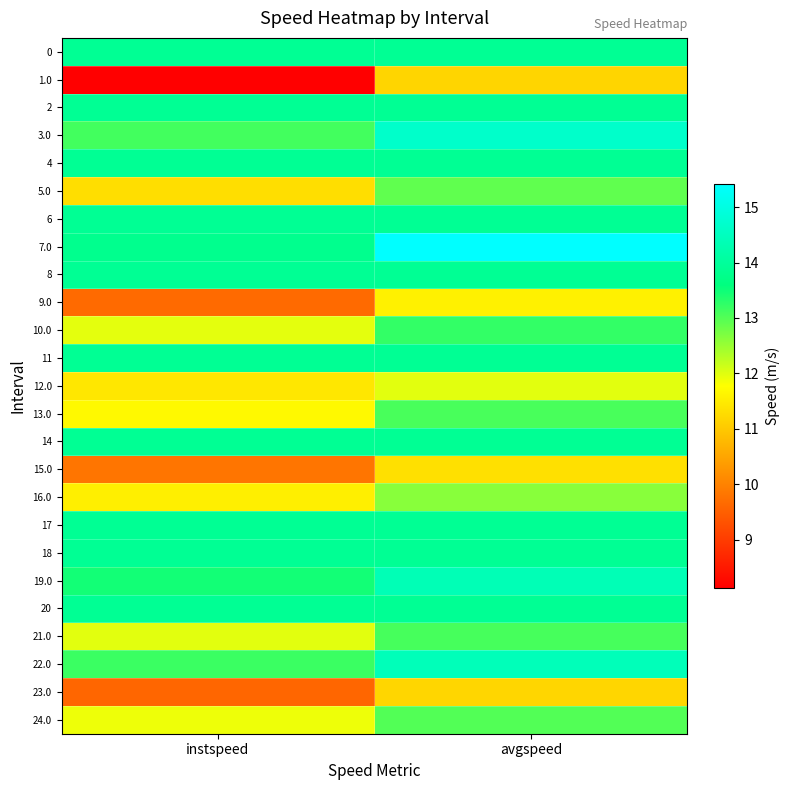

List the series in order of their peak value, lowest first.

1.0, 23.0, 15.0, 9.0, 12.0, 16.0, 5.0, 24.0, 13.0, 21.0, 10.0, 0, 2, 4, 6, 8, 11, 14, 17, 18, 20, 19.0, 22.0, 3.0, 7.0